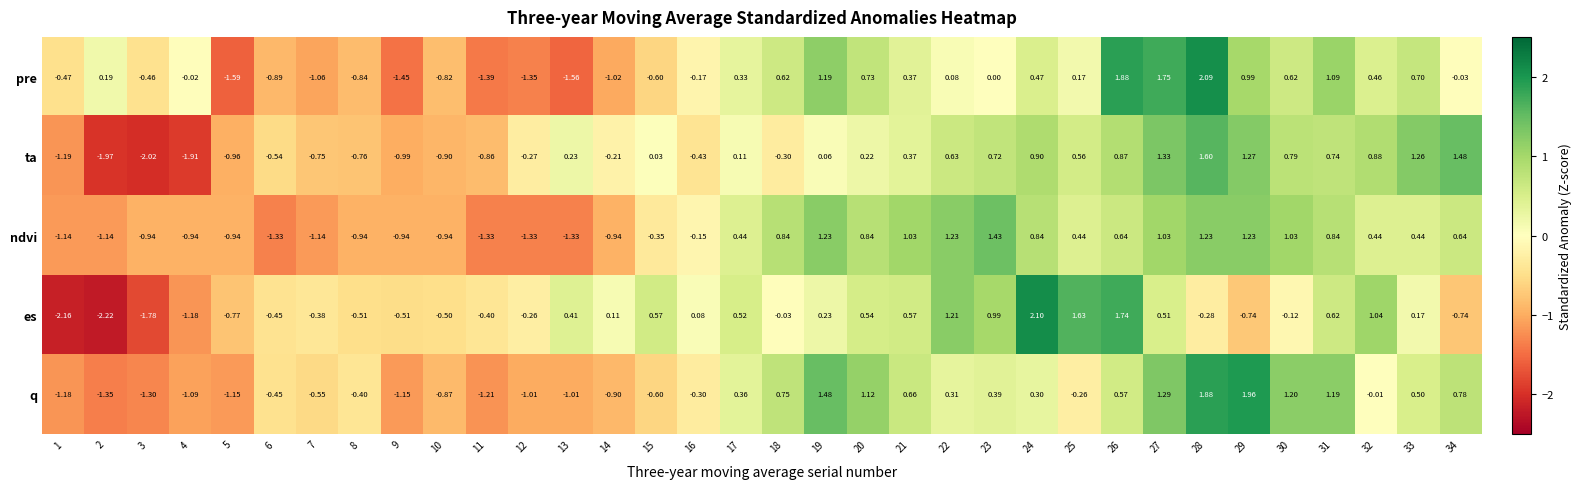

Which series has the largest range (max minus min)?

es